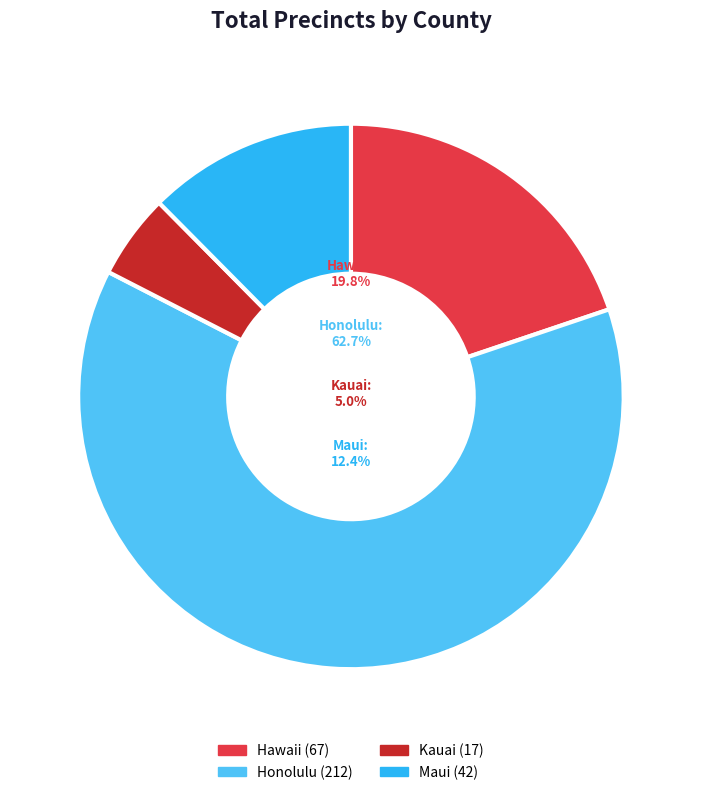

Rank the categories by value from highest to lowest.

Honolulu, Hawaii, Maui, Kauai